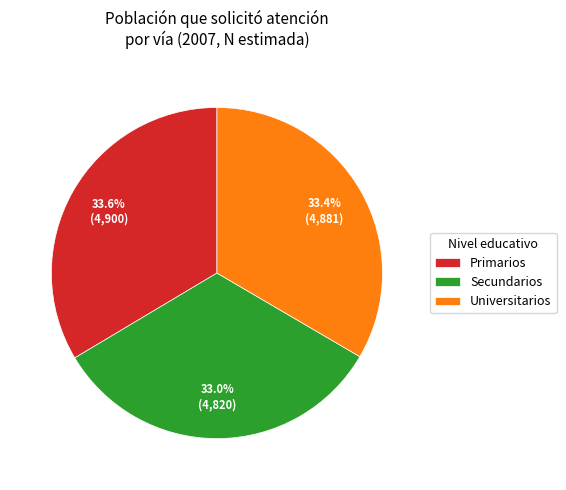

What is the ratio of the value at Primarios to the value at Secundarios?

1.0